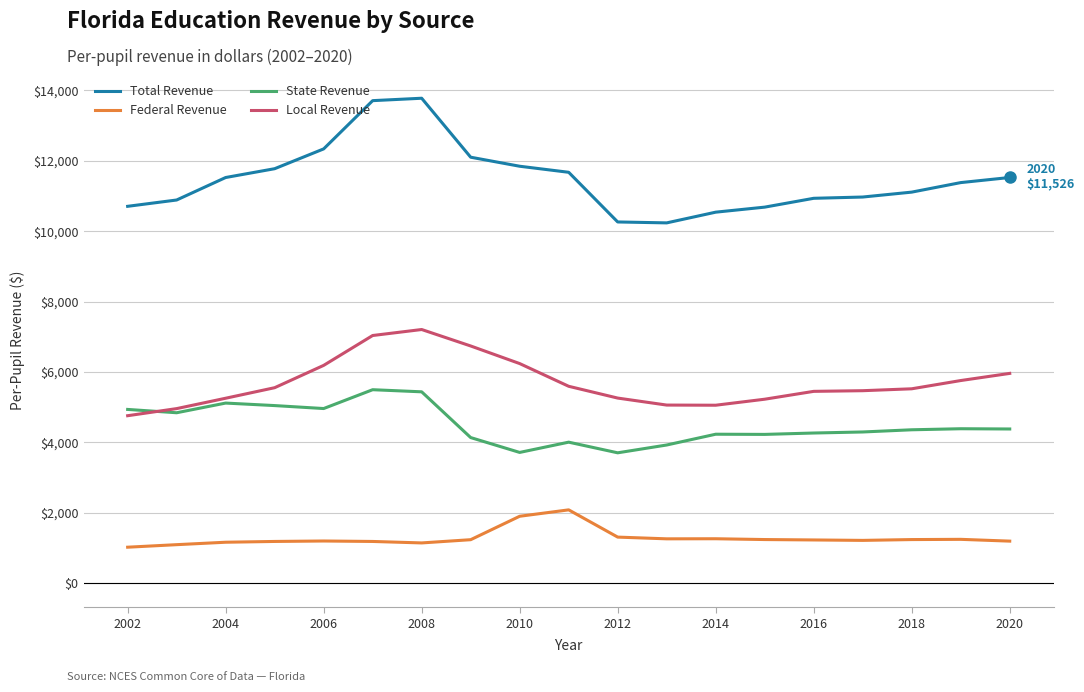

What is the minimum value for Total Revenue?

10235.9